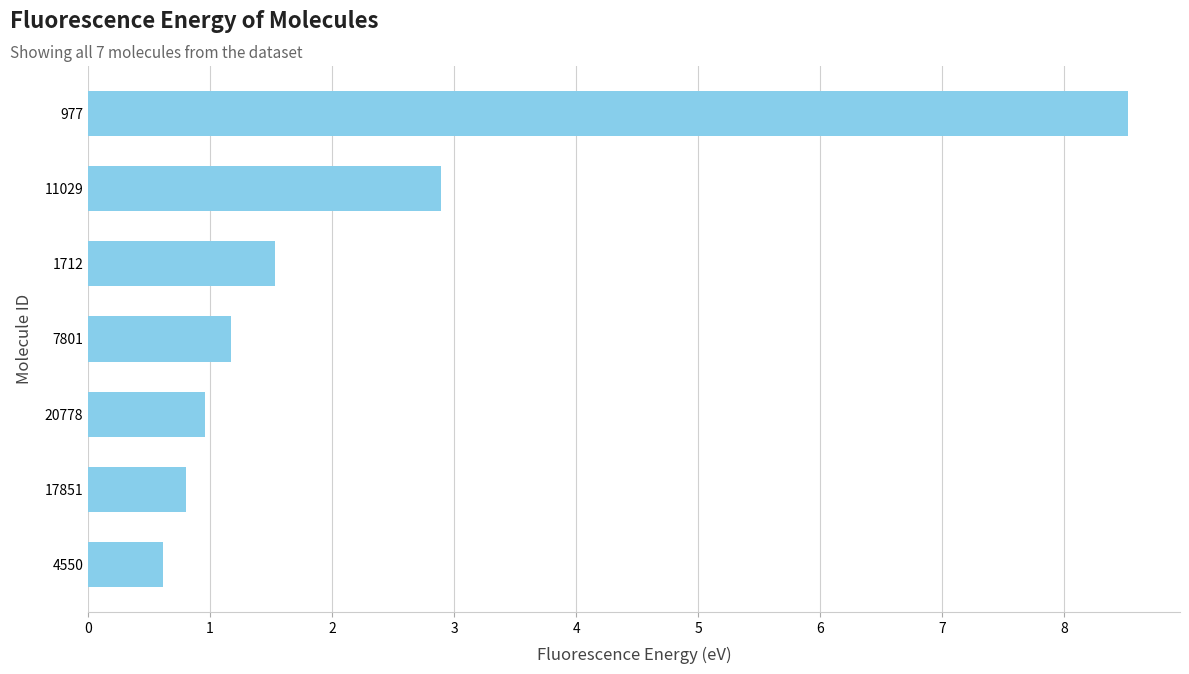

At which category does the chart reach its peak across all series?

977